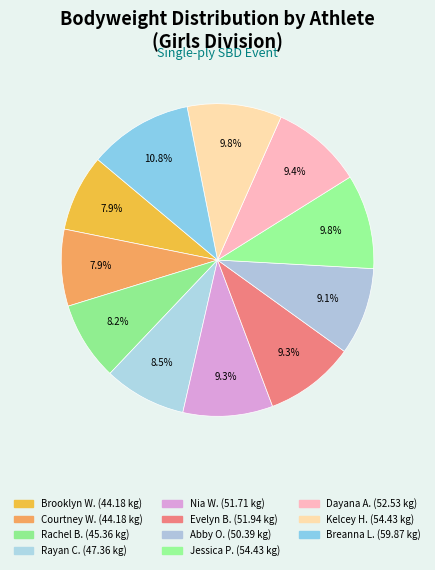

Which category has the smallest portion of the pie?

Brooklyn Williams